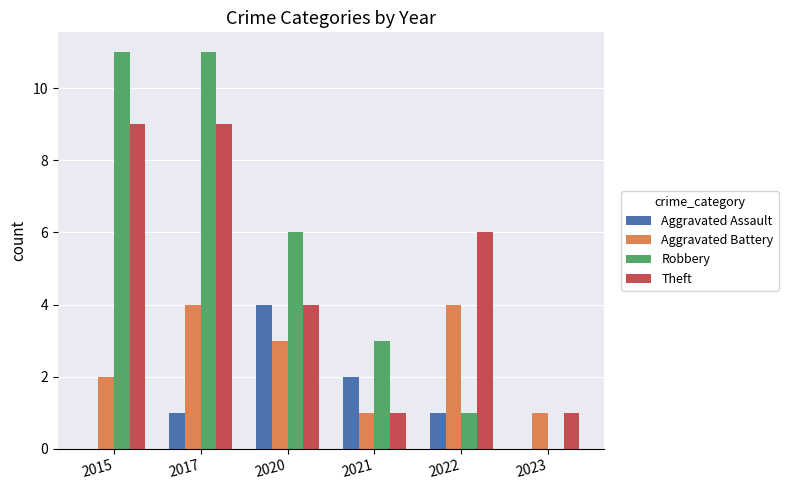

Which series has the largest total across all categories?

Robbery